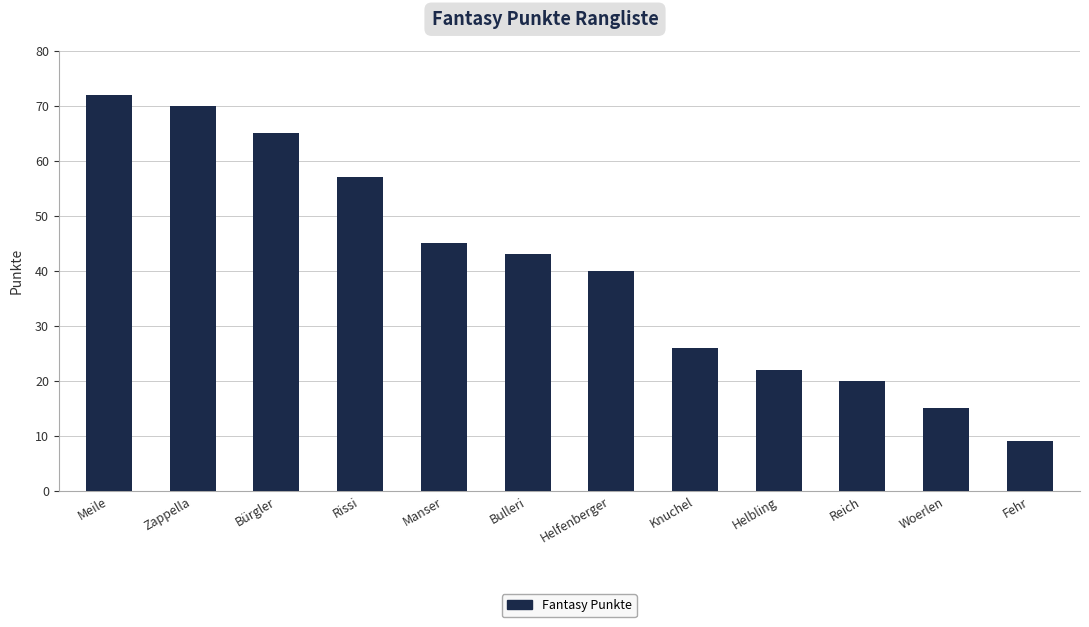

Which has a higher value, Manser or Knuchel?

Manser